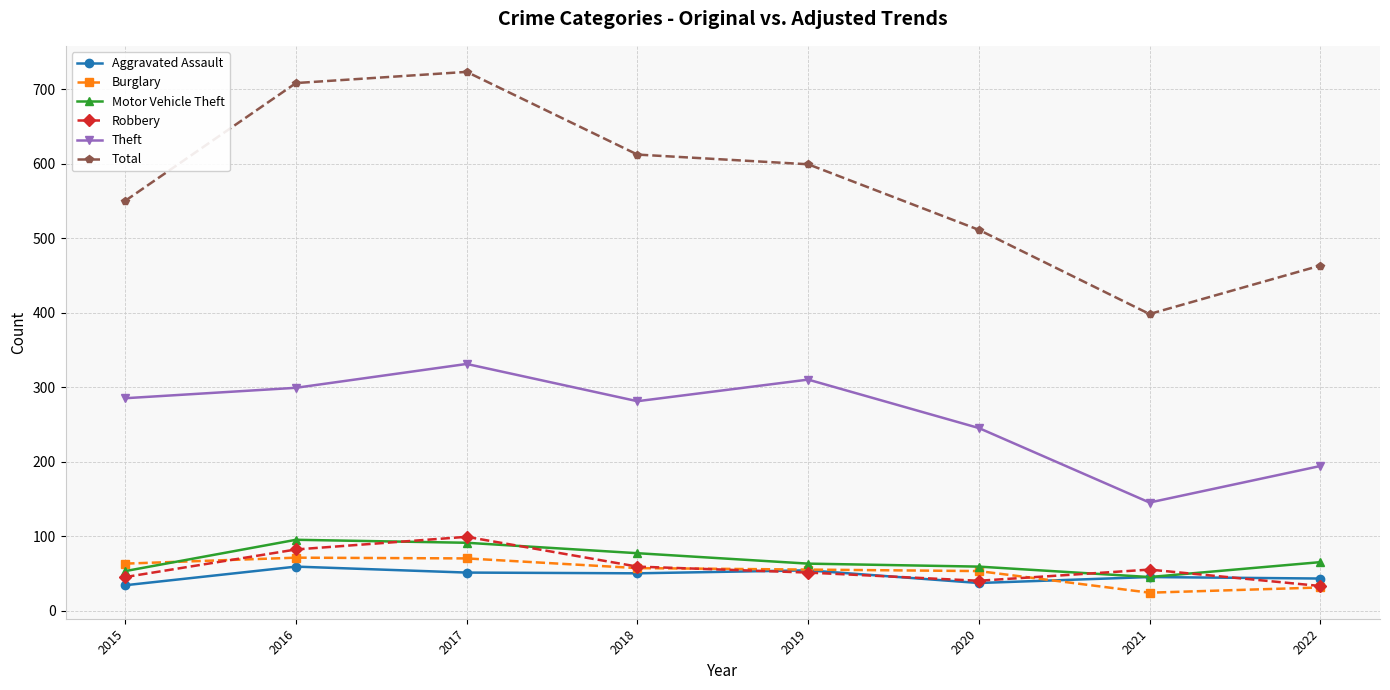

How many lines are shown in the chart?

6